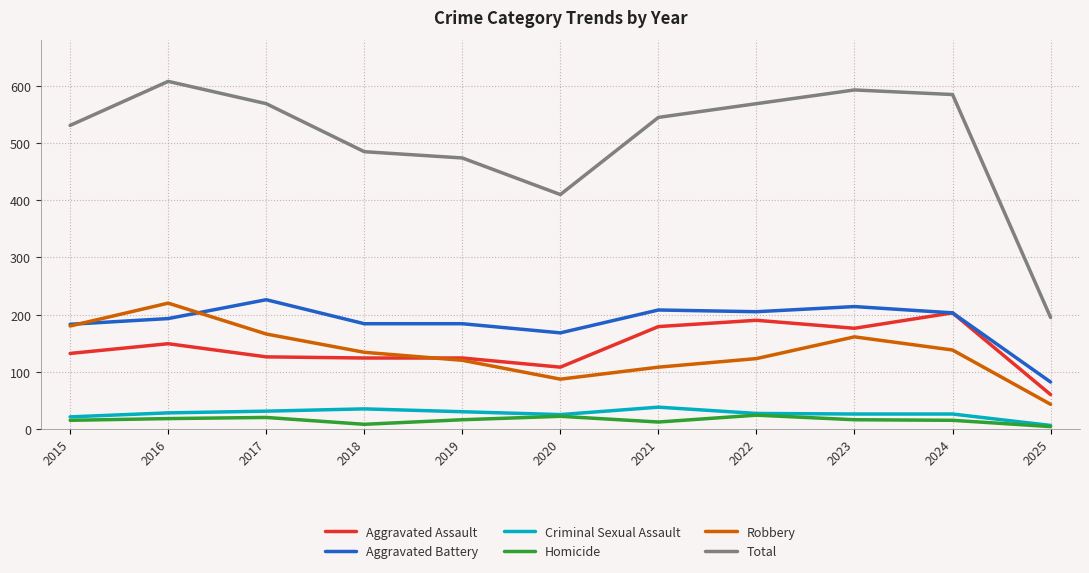

How many interior local valleys does the Total series have?

1